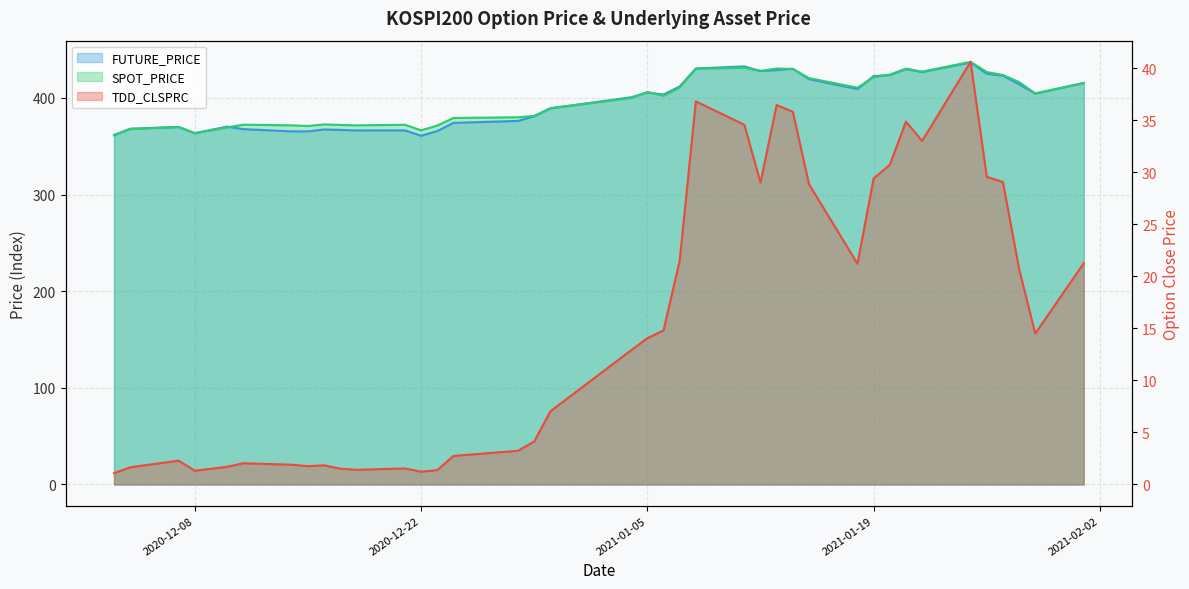

What is the average value of the TDD_CLSPRC series?

15.6